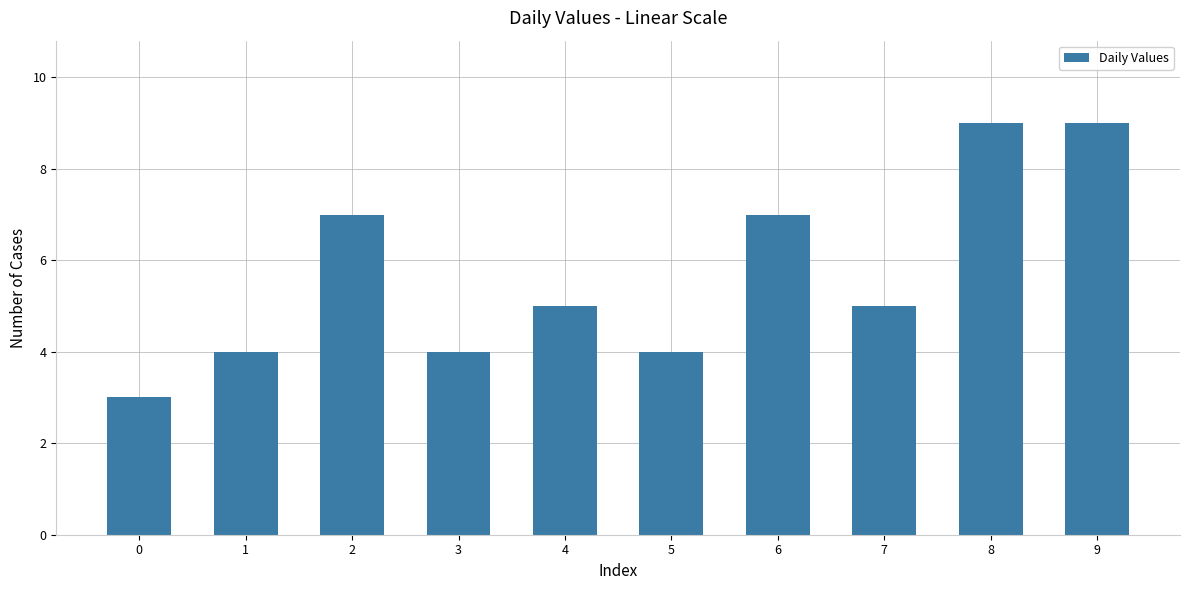

Are the bars grouped side by side (vs. stacked)?

No